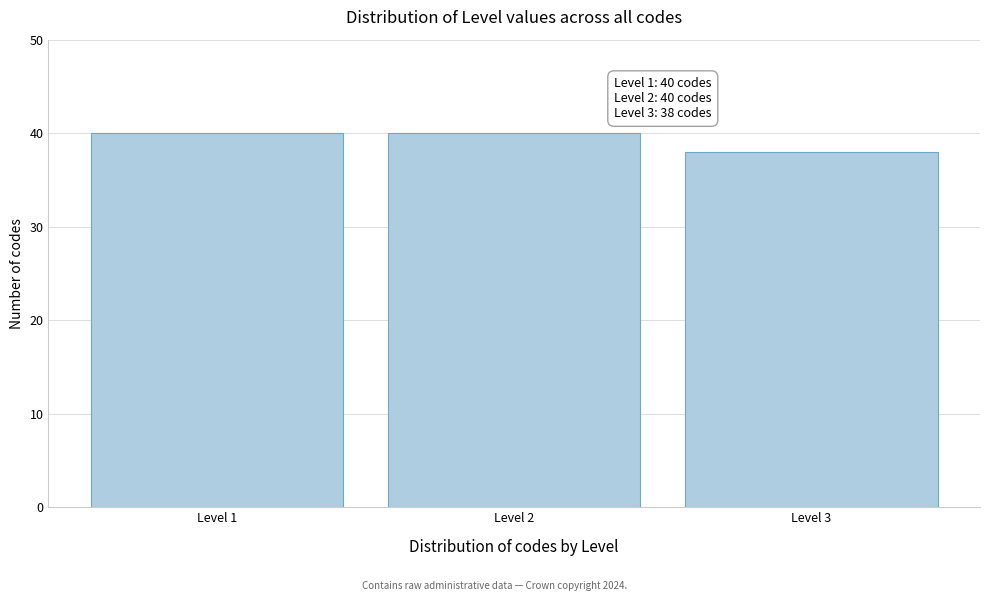

Reading left to right, list all the values displayed in this chart.

40	40	38